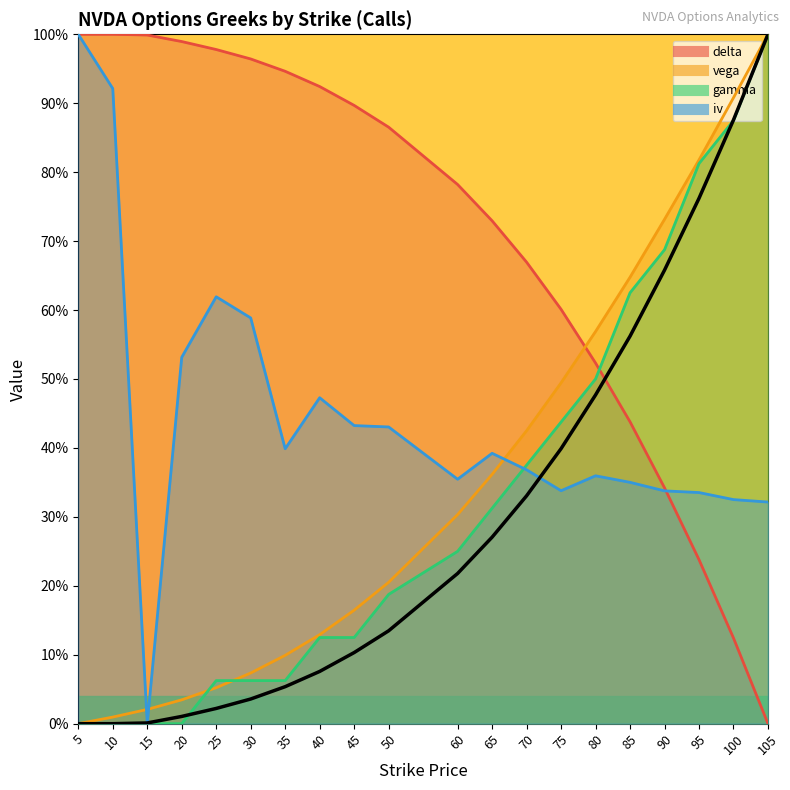

Reading left to right, what are all the values shown in this chart?

delta: 5=1.0	10=1.0	15=1.0	20=1.0	25=1.0	30=1.0	35=0.9	40=0.9	45=0.9	50=0.9	60=0.8	65=0.7	70=0.7	75=0.6	80=0.5	85=0.4	90=0.3	95=0.2	100=0.1	105=0.0
vega: 5=0.0	10=0.0	15=0.0	20=0.0	25=0.1	30=0.1	35=0.1	40=0.1	45=0.2	50=0.2	60=0.3	65=0.4	70=0.4	75=0.5	80=0.6	85=0.6	90=0.7	95=0.8	100=0.9	105=1.0
gamma: 5=0.0	10=0.0	15=0.0	20=0.0	25=0.1	30=0.1	35=0.1	40=0.1	45=0.1	50=0.2	60=0.2	65=0.3	70=0.4	75=0.4	80=0.5	85=0.6	90=0.7	95=0.8	100=0.9	105=1.0
iv: 5=1.0	10=0.9	15=0.0	20=0.5	25=0.6	30=0.6	35=0.4	40=0.5	45=0.4	50=0.4	60=0.4	65=0.4	70=0.4	75=0.3	80=0.4	85=0.4	90=0.3	95=0.3	100=0.3	105=0.3